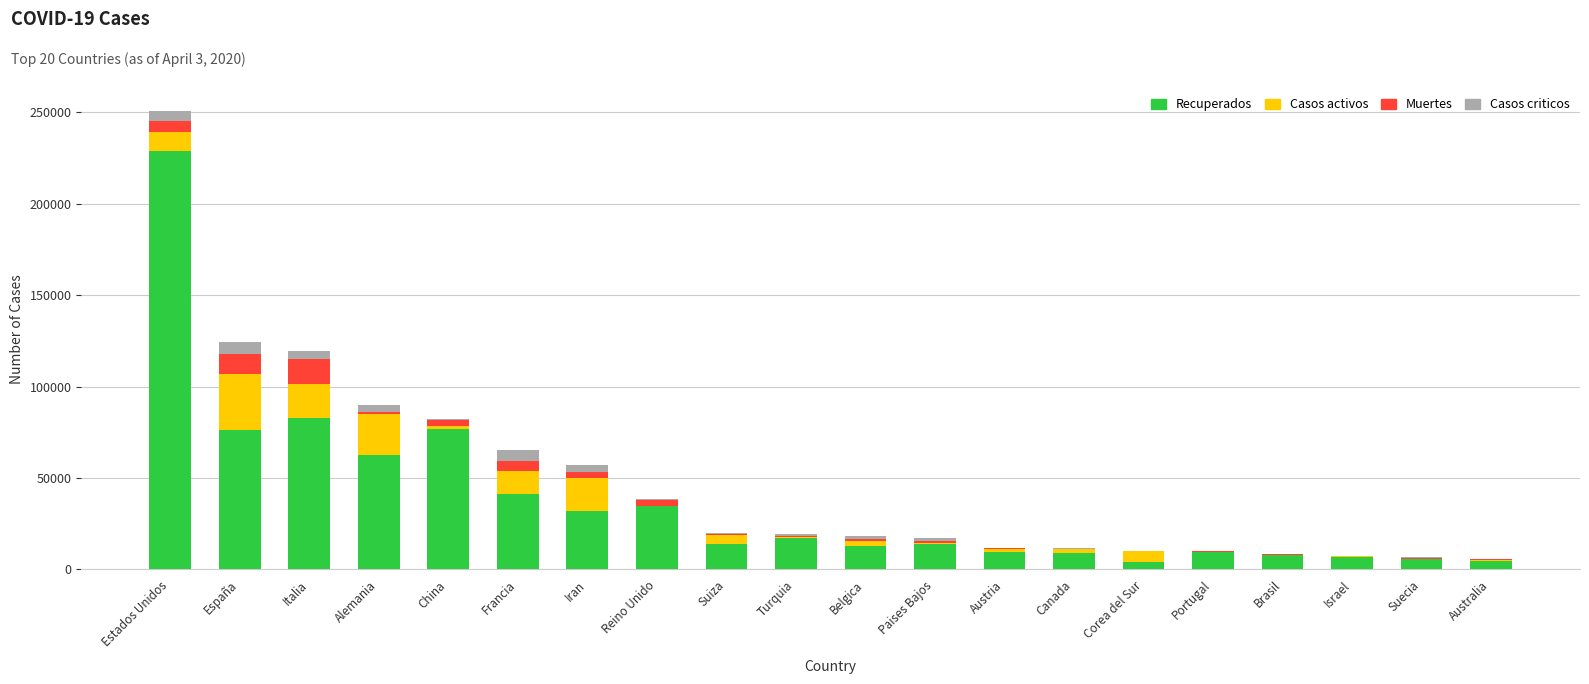

Which category has the highest value in the Recuperados series?

Estados Unidos